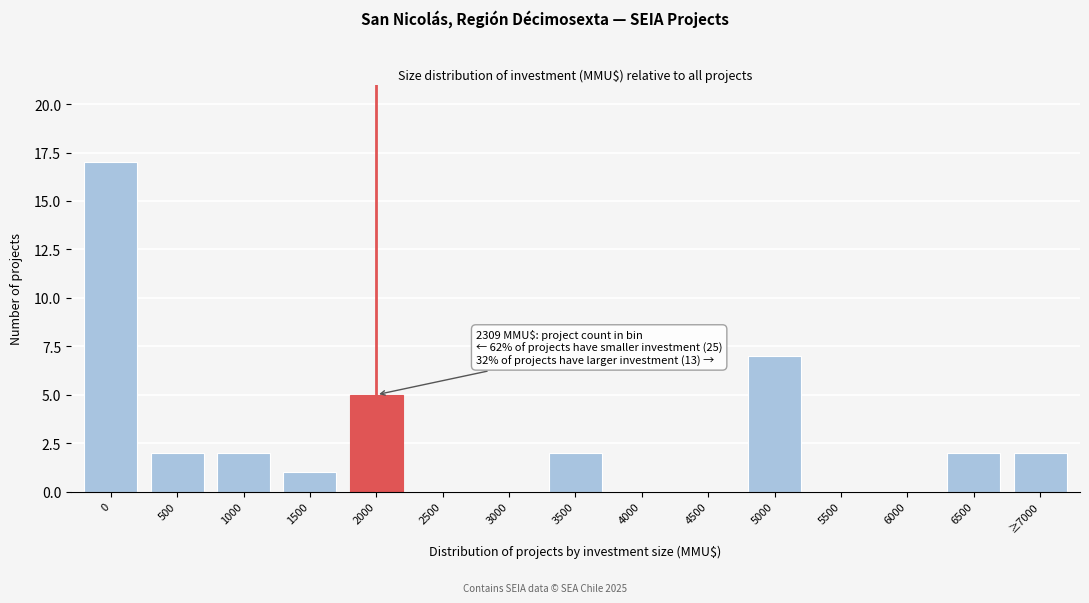

Reading left to right, what are all the values shown in this chart?

0=17	500=2	1000=2	1500=1	2000=5	2500=0	3000=0	3500=2	4000=0	4500=0	5000=7	5500=0	6000=0	6500=2	≥7000=2